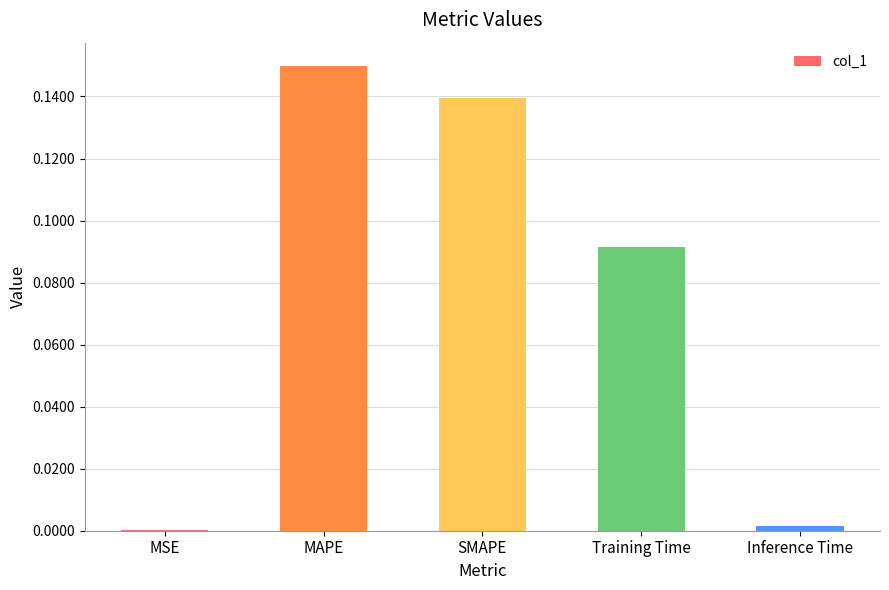

What is the sum of the values at MAPE and SMAPE?

0.3